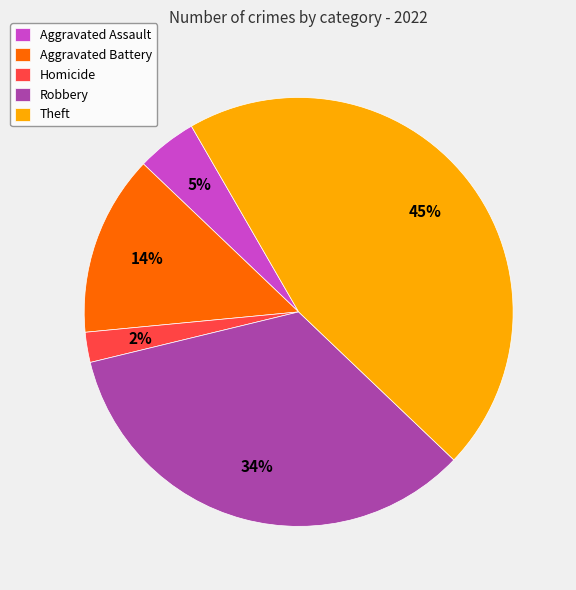

Which has a higher value, Homicide or Theft?

Theft